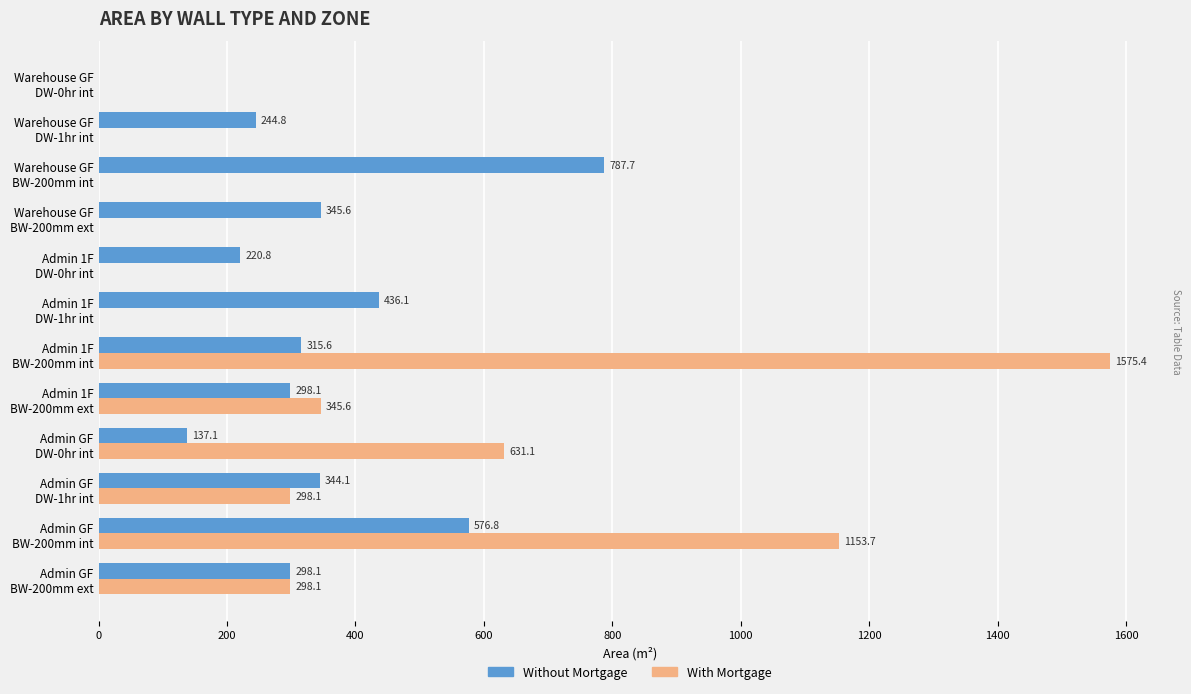

What is the maximum value shown in the chart?

1575.4